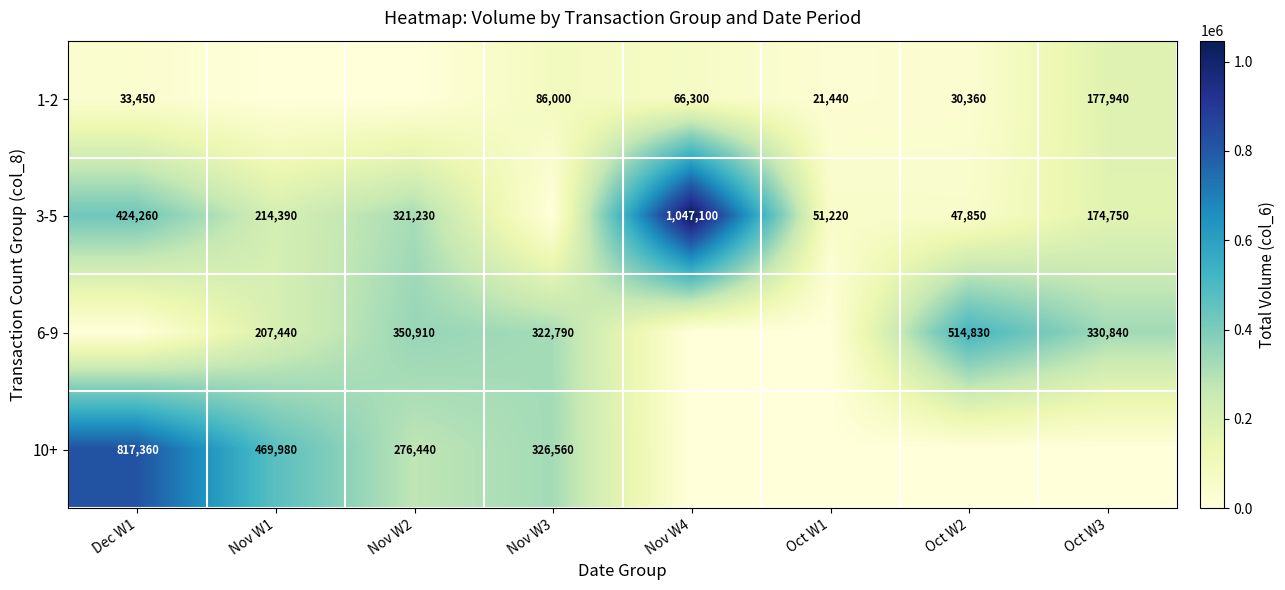

Is it true that 3-5 equals 1047100 at Nov W4?

True